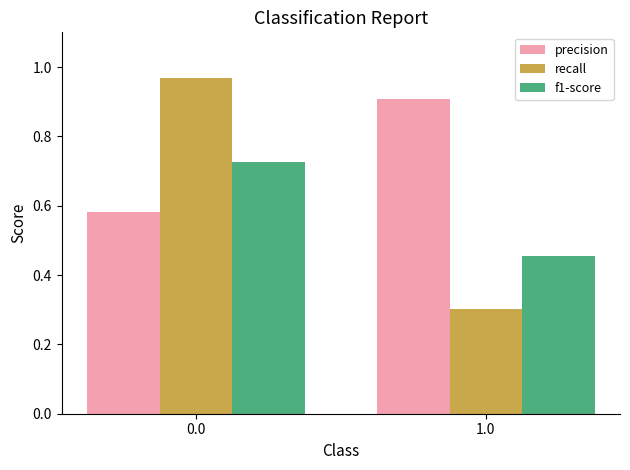

Is the value of recall at 1.0 greater than the value of f1-score at 0.0?

No